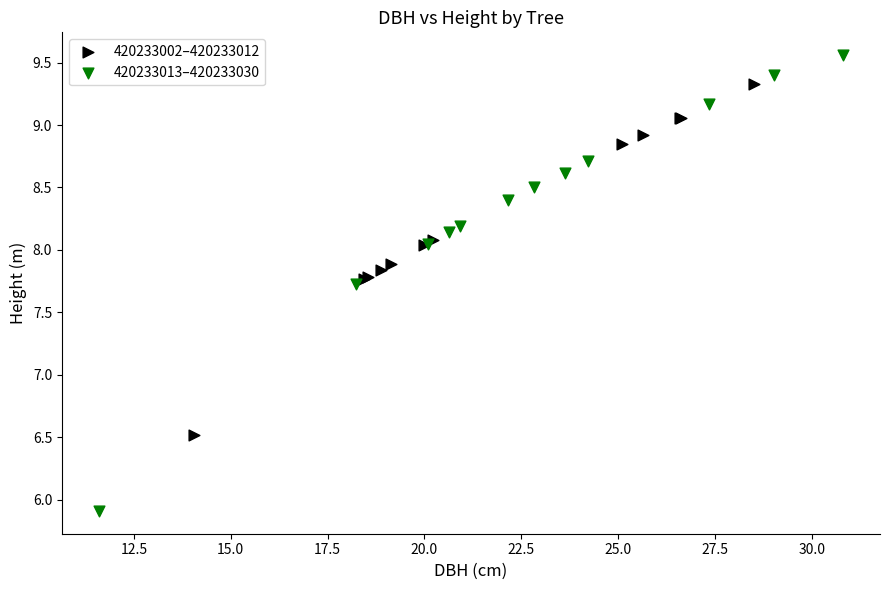

Which series reaches the maximum Y coordinate?

420233013–420233030